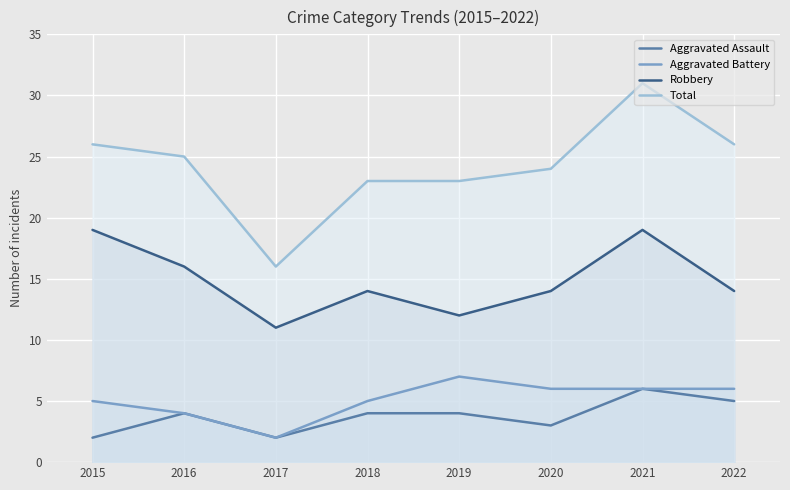

At which label does Aggravated Assault first exceed 4?

2021